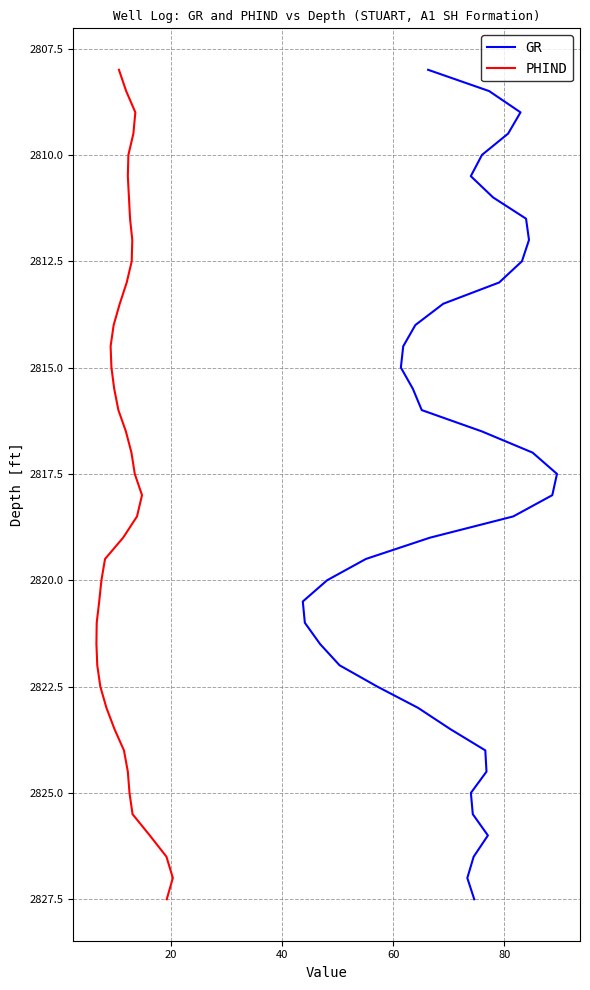

True or false: PHIND has a value of 1536.2 at 37.

False